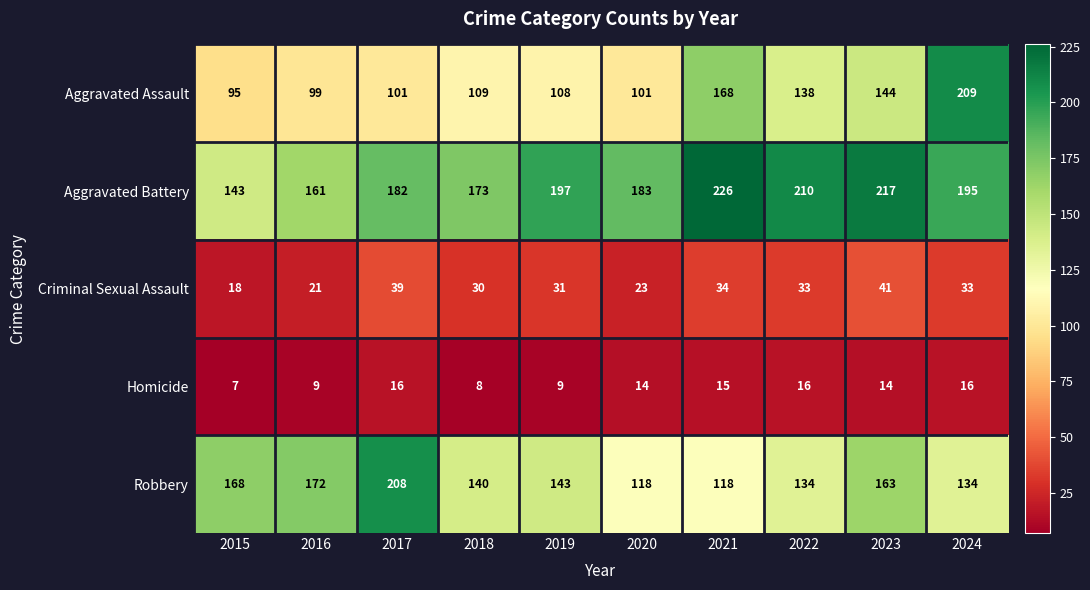

At which category does the chart reach its minimum across all series?

2015